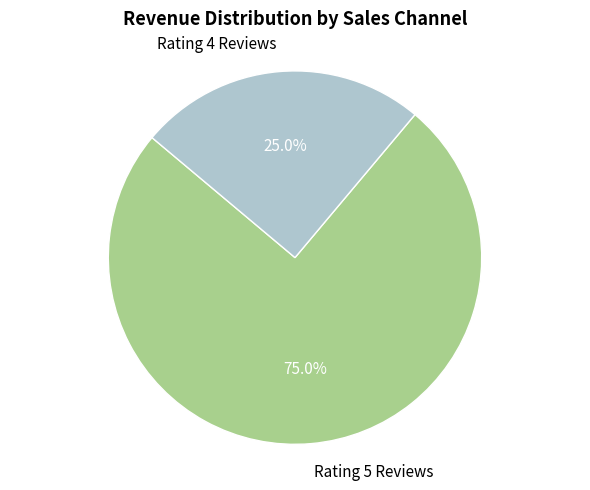

Does Rating 4 Reviews represent more than half of the total?

No